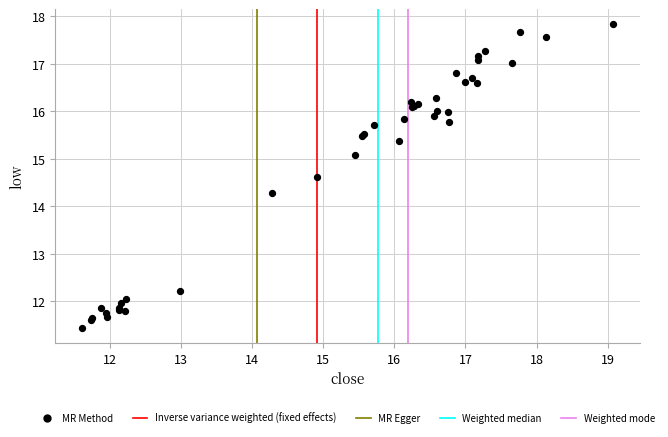

What Y value in the scatter plot is closest to 14?

14.3